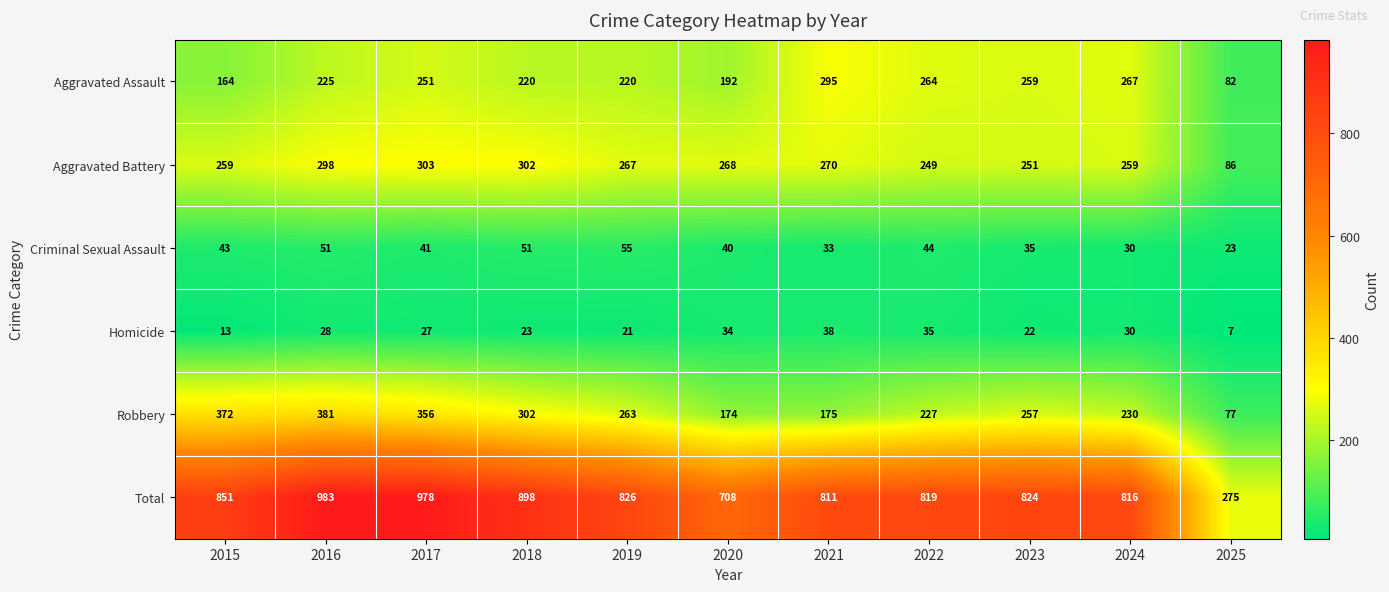

List the series in order of their peak value, lowest first.

Homicide, Criminal Sexual Assault, Aggravated Assault, Aggravated Battery, Robbery, Total